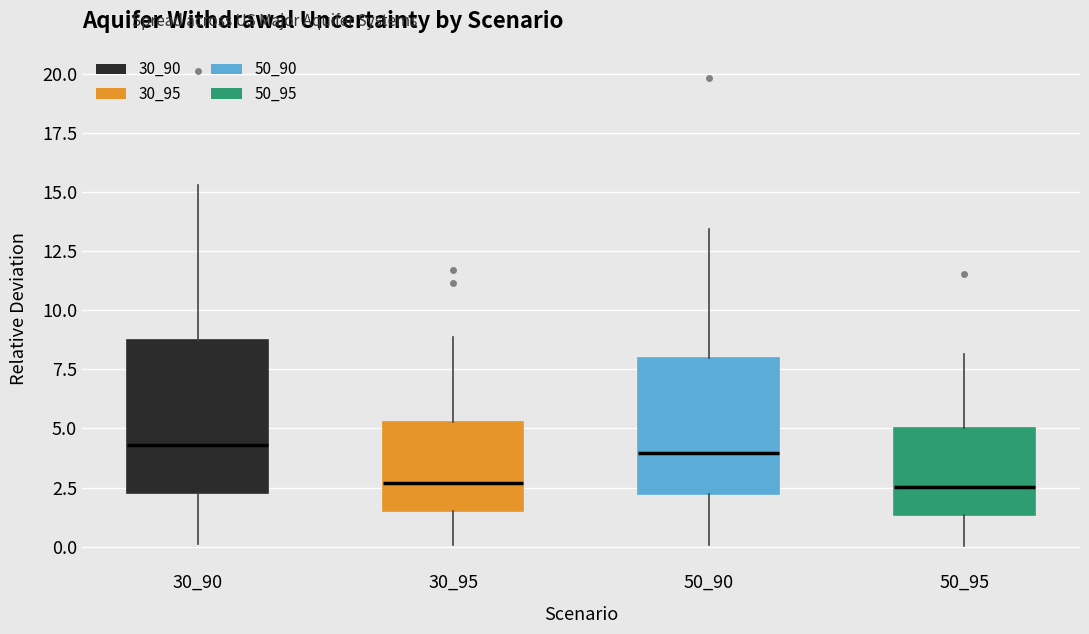

Reading left to right, read every box against the y-axis: the position of its median line, the range the box covers, and the ends of its whiskers. The values are not printed on the chart, so give them approximately, as read against the axis.

30_90: median 4.5, box 2.5 to 8.5, whiskers 0.0 to 15.5
30_95: median 2.5, box 1.5 to 5.5, whiskers 0.0 to 9.0
50_90: median 4.0, box 2.0 to 8.0, whiskers 0.0 to 13.5
50_95: median 2.5, box 1.5 to 5.0, whiskers 0.0 to 8.0